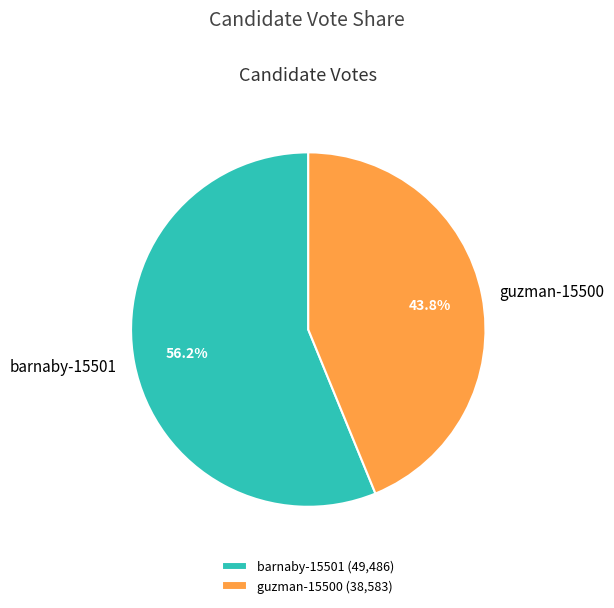

To the nearest percent, what is the combined percentage of barnaby-15501 and guzman-15500?

100%